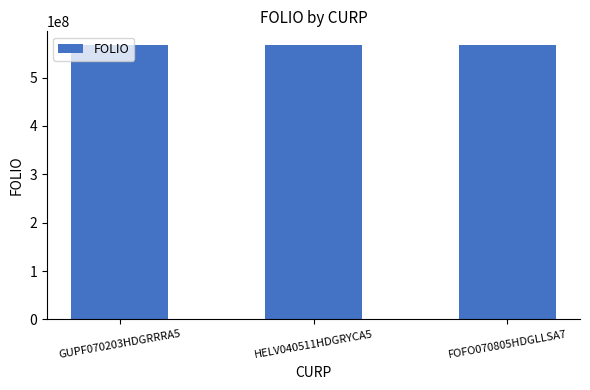

What is the approximate value at GUPF070203HDGRRRA5?

567361021